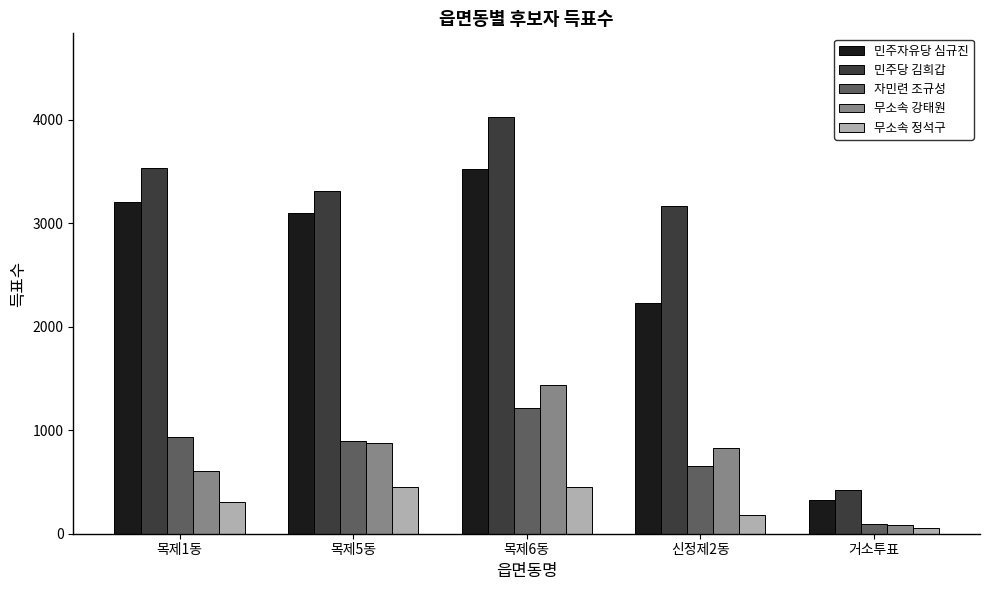

What is the maximum value shown in the chart?

4029